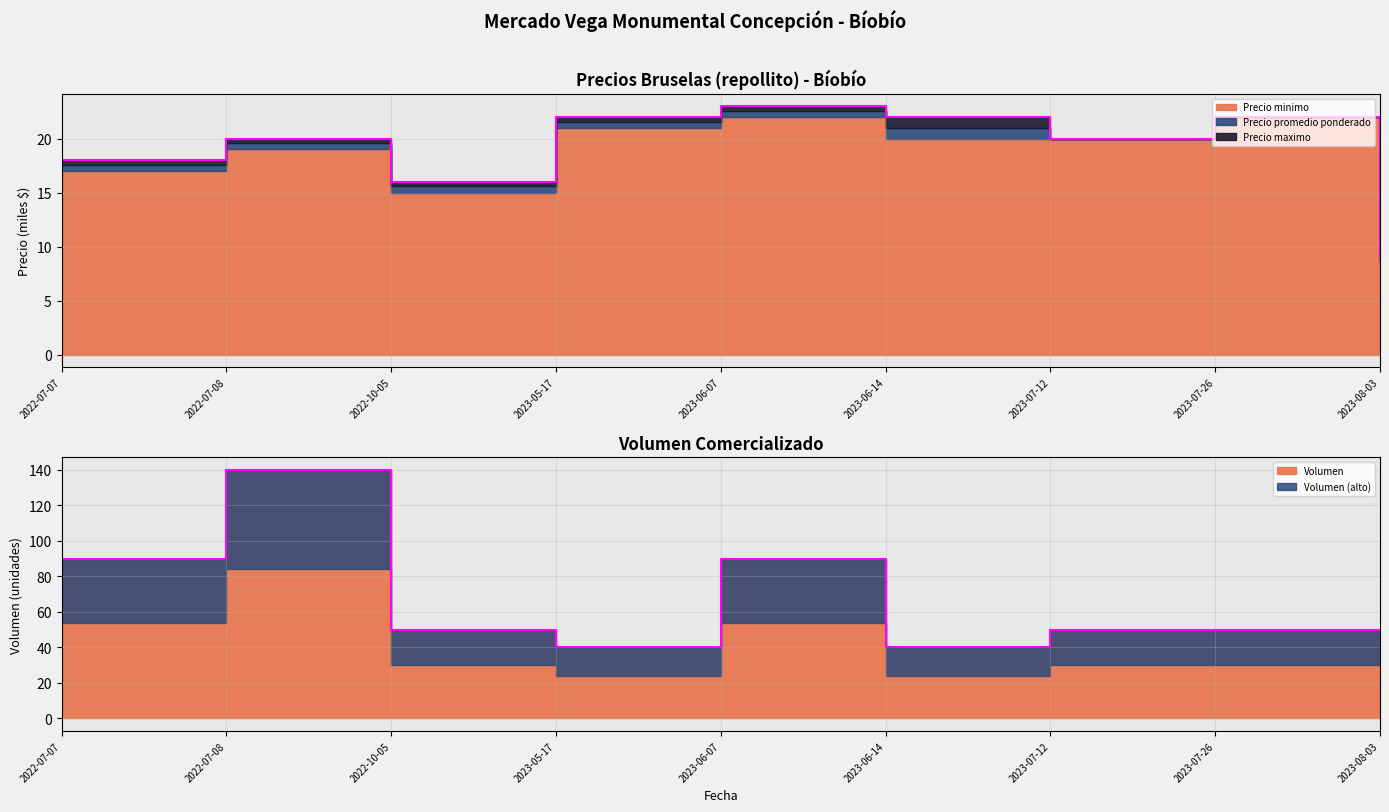

How many categories are shown in the chart?

9